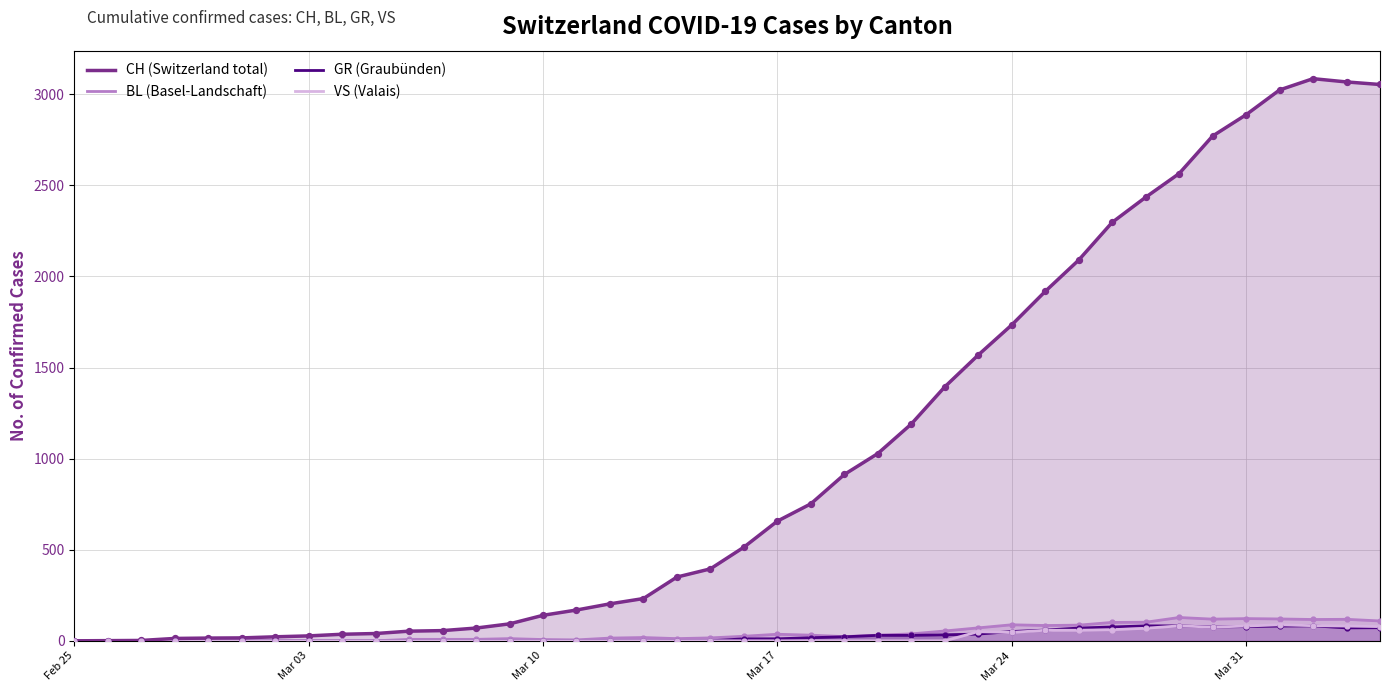

Which series has the largest total across all categories?

CH (Switzerland total)